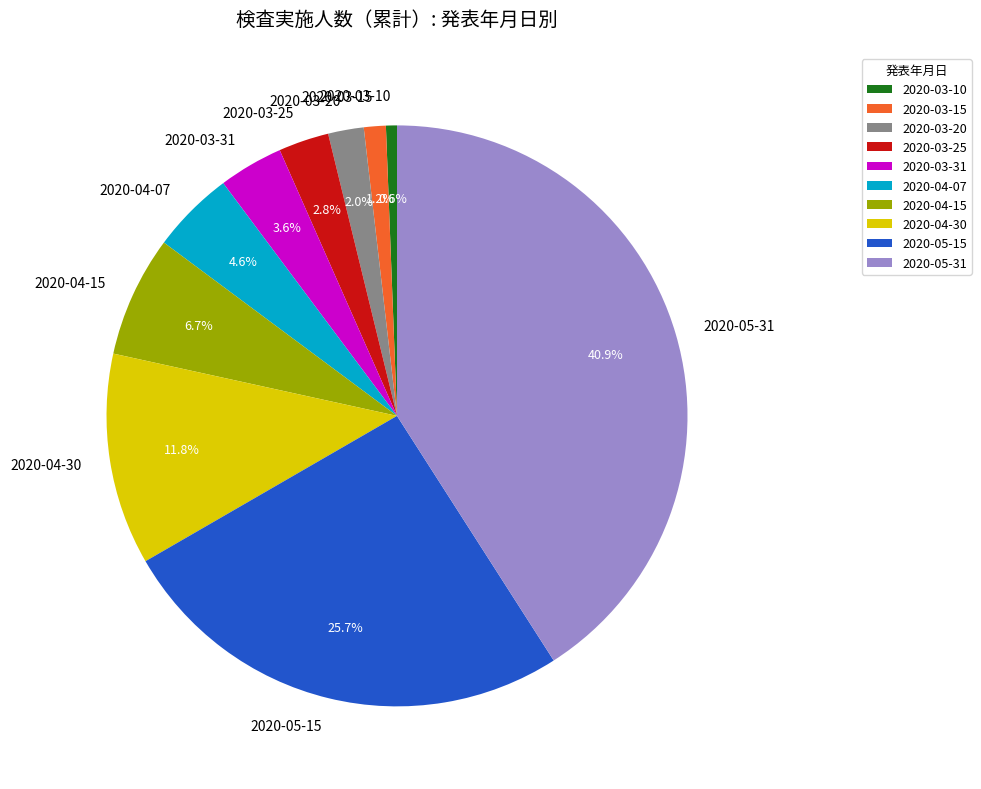

What is the ratio of the value at 2020-04-07 to the value at 2020-03-25?

1.6